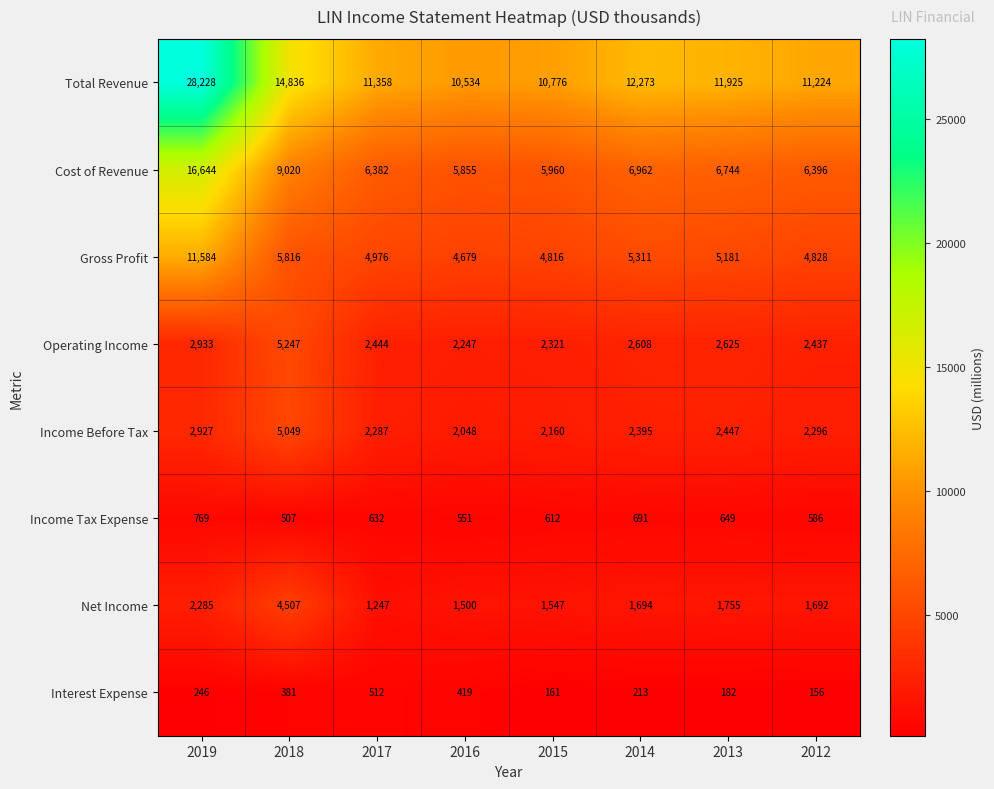

Rank the series at 2014 from highest to lowest value.

Total Revenue, Cost of Revenue, Gross Profit, Operating Income, Income Before Tax, Net Income, Income Tax Expense, Interest Expense